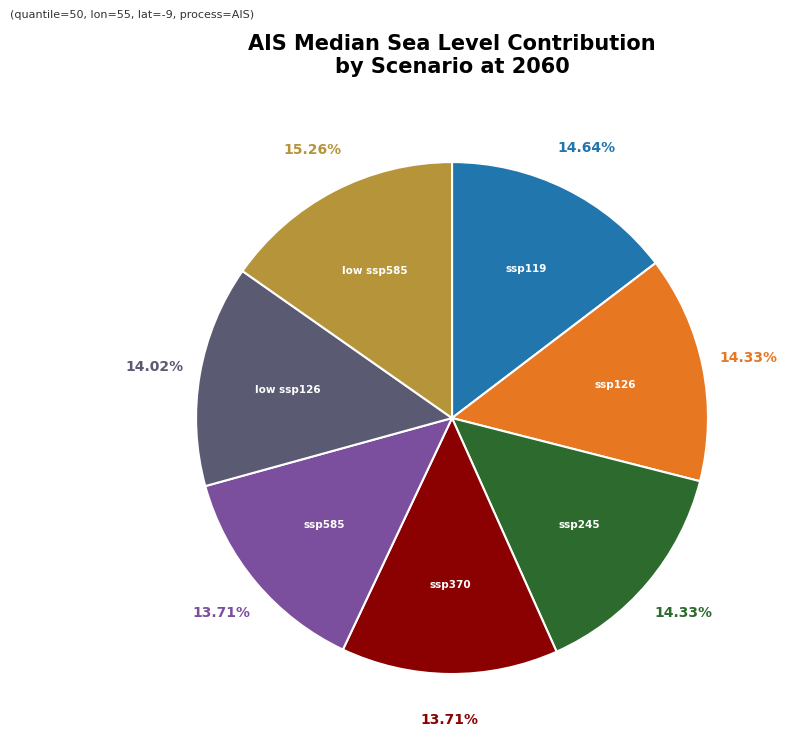

How many segments does this pie chart have?

7